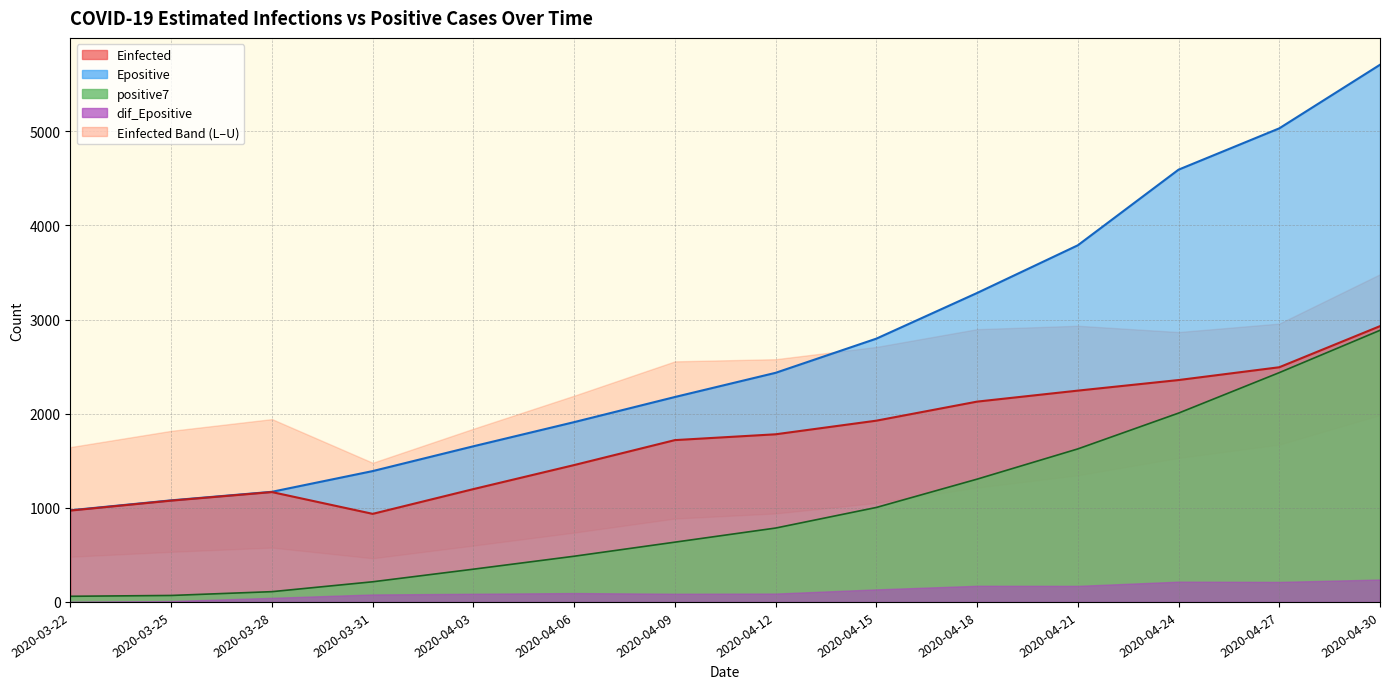

What is the sum of all Epositive values?

37992.3